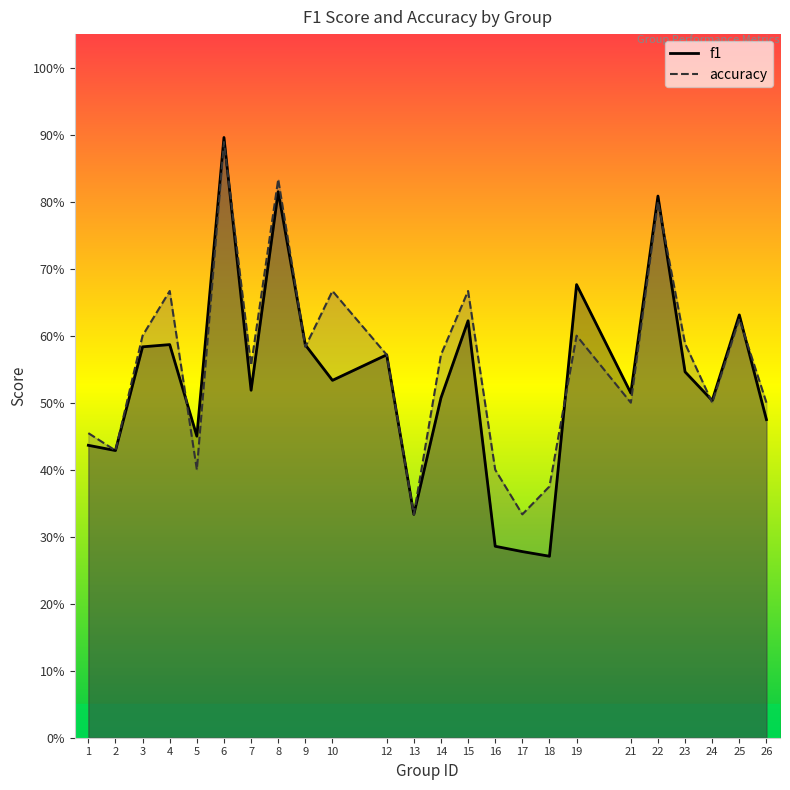

What is the sum of the accuracy values at 16 and 13?

0.7